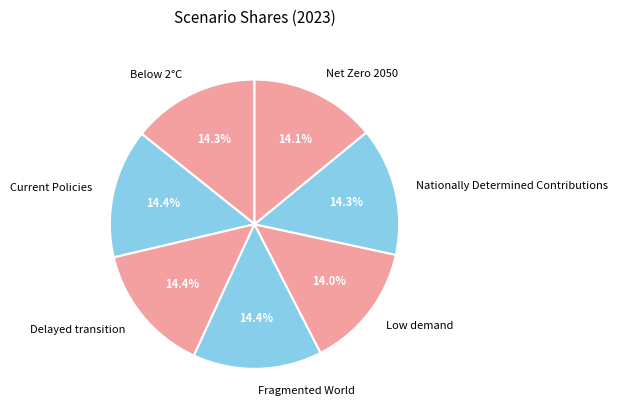

Is Fragmented World the majority of the pie?

No